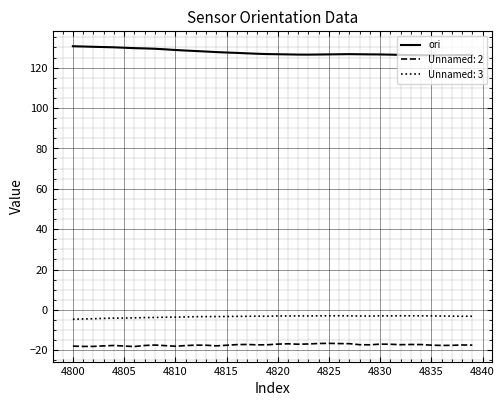

What is the difference between the maximum and minimum values in the ori series?

4.5